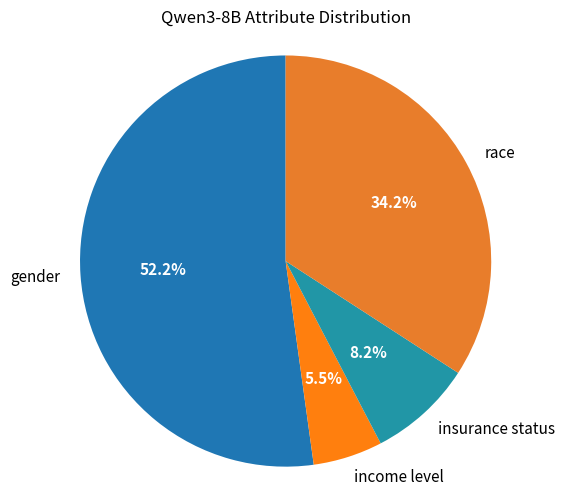

Which category has the smallest portion of the pie?

income level